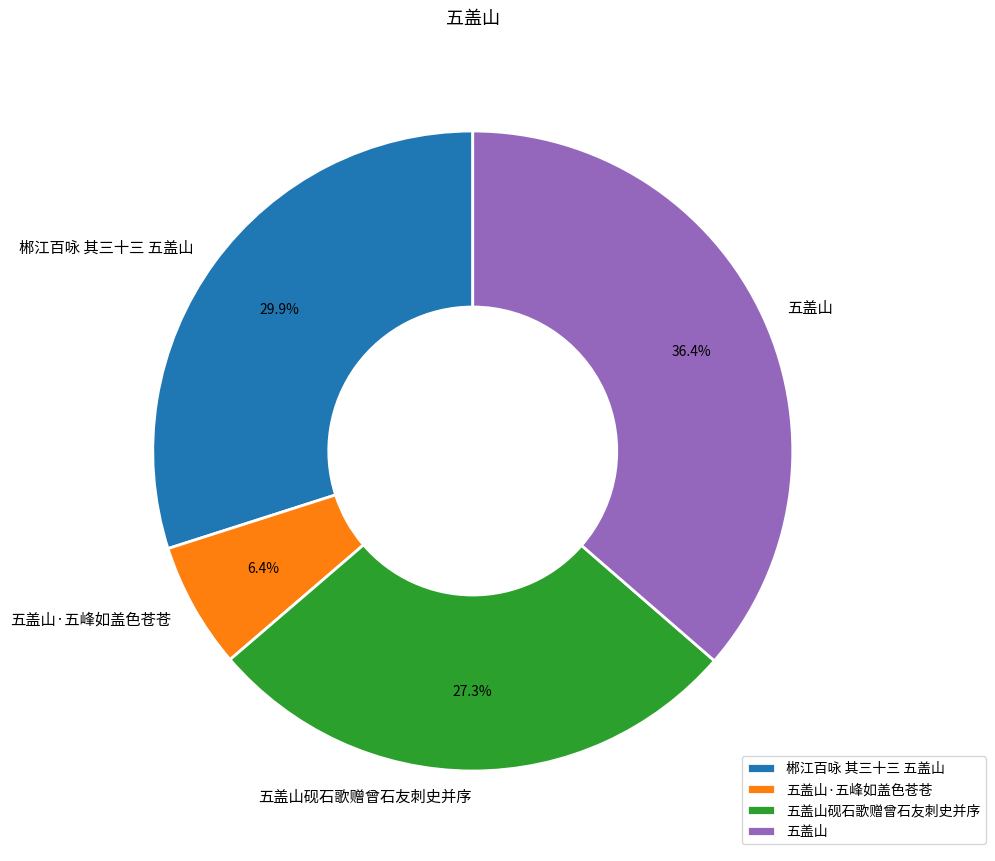

To the nearest percent, what portion does 郴江百咏 其三十三 五盖山 represent?

30%